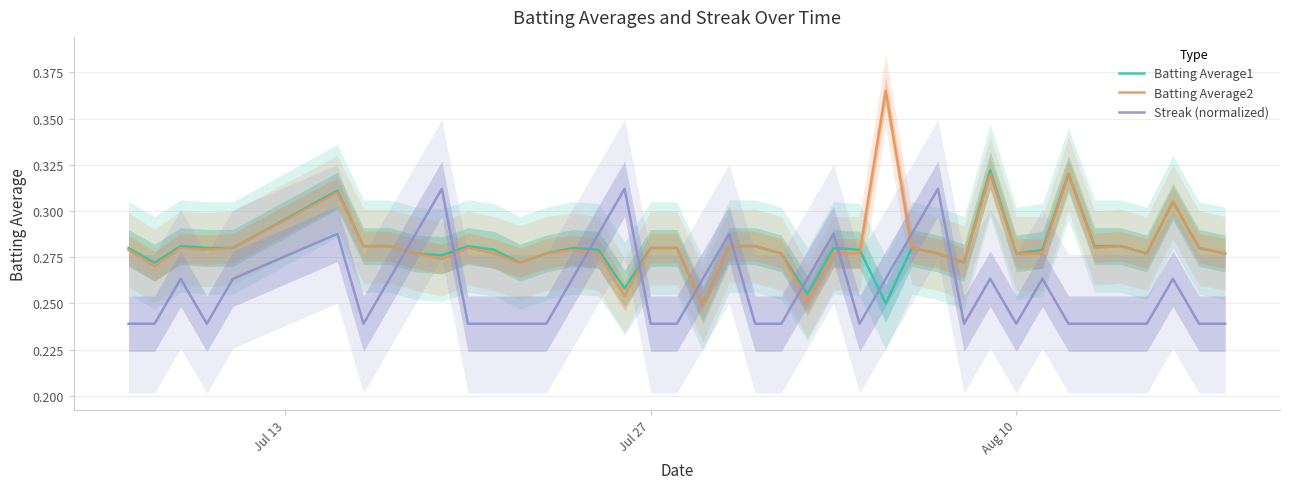

True or false: Batting Average1 and Streak (normalized) cross at least once.

True